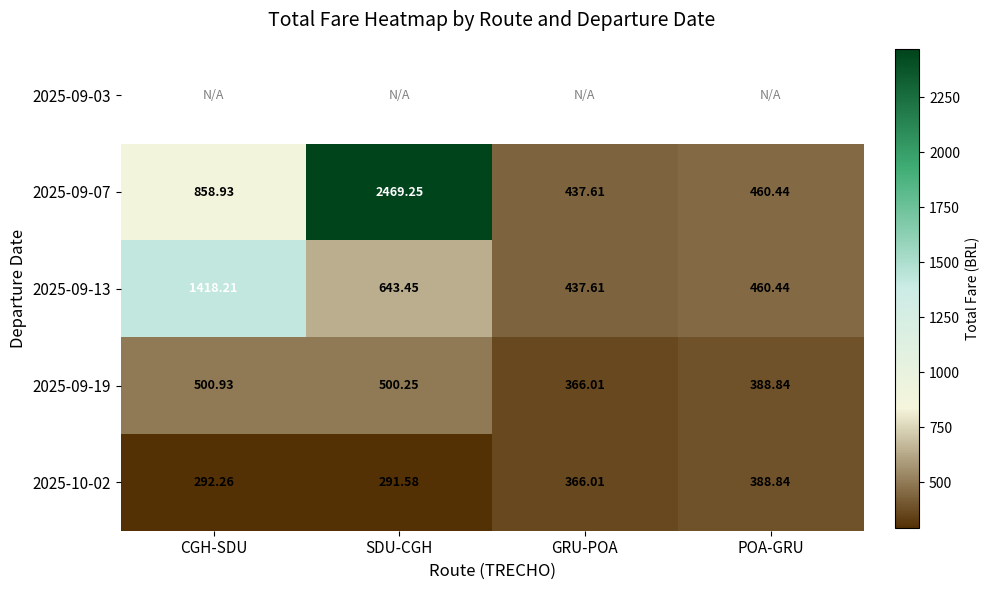

Is the value of 2025-10-02 at SDU-CGH greater than the value of 2025-09-13 at SDU-CGH?

No